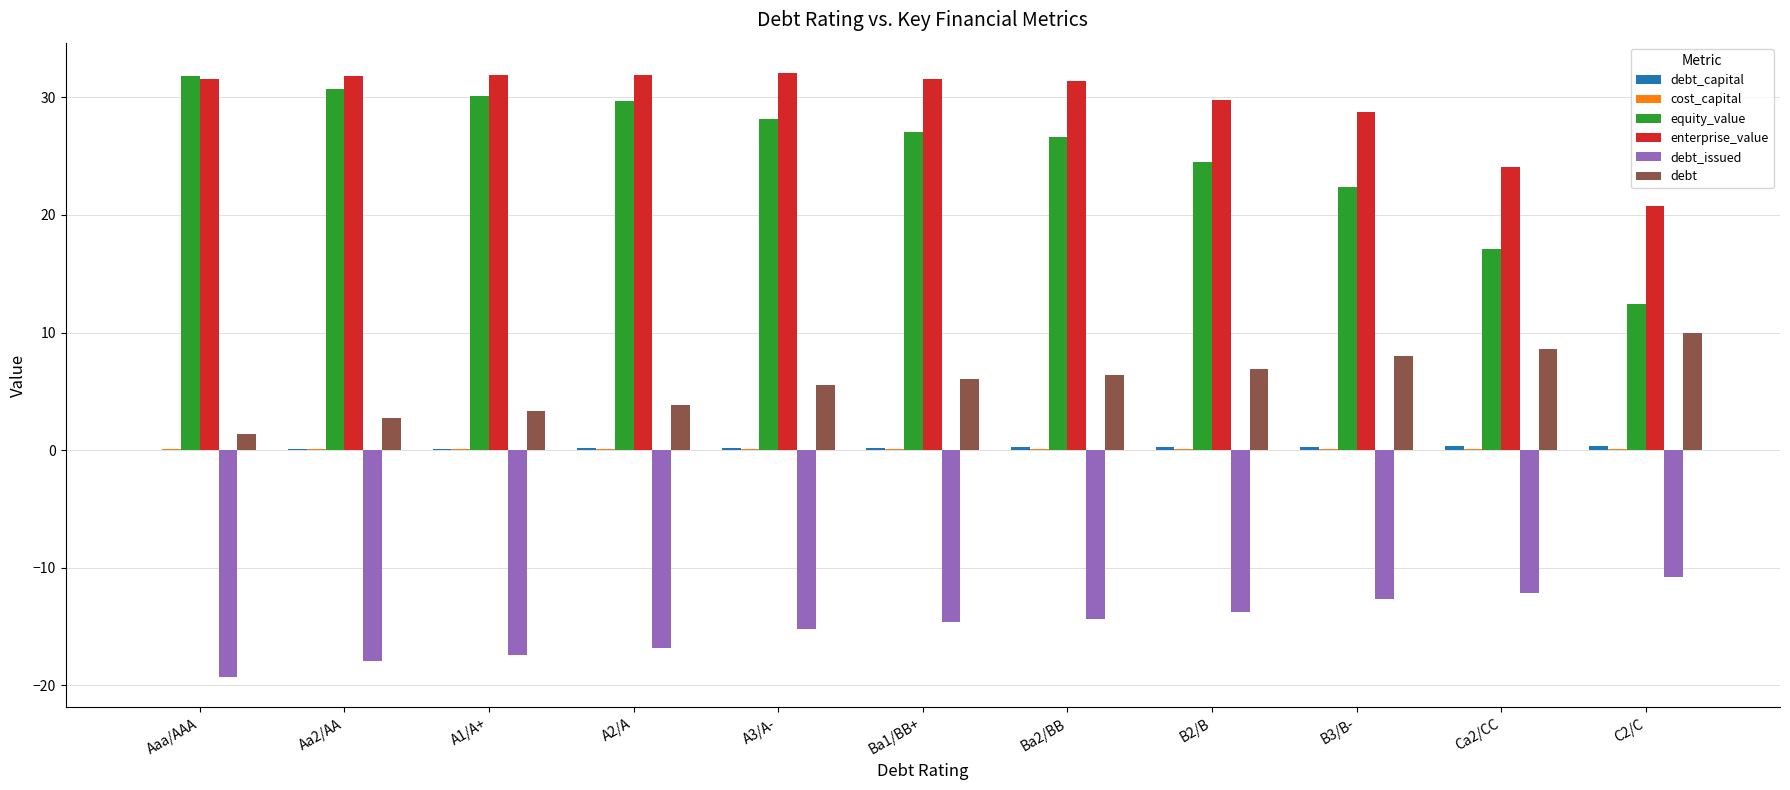

Is it true that equity_value equals 46.9 at Ba2/BB?

False